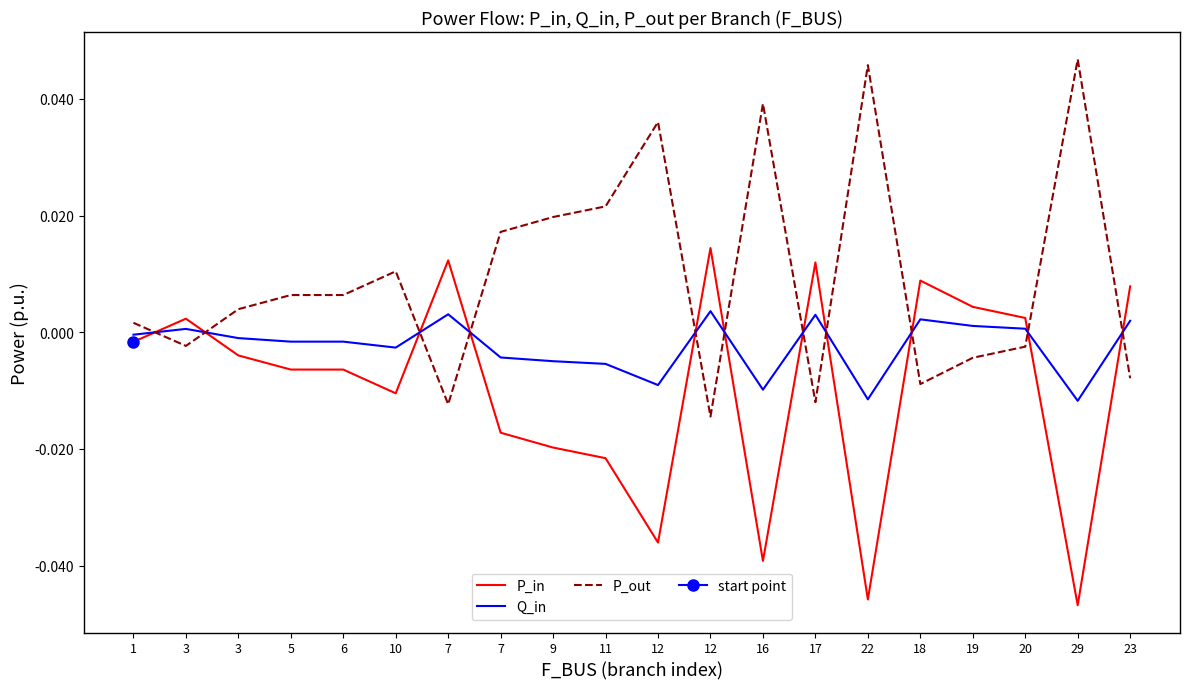

At which label does P_out reach its minimum?

12